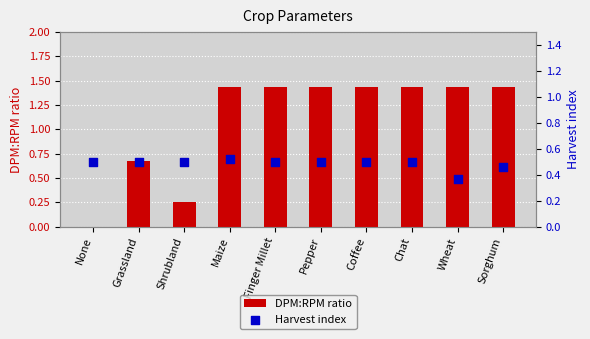

Which series contains the lowest Y value?

DPM:RPM ratio